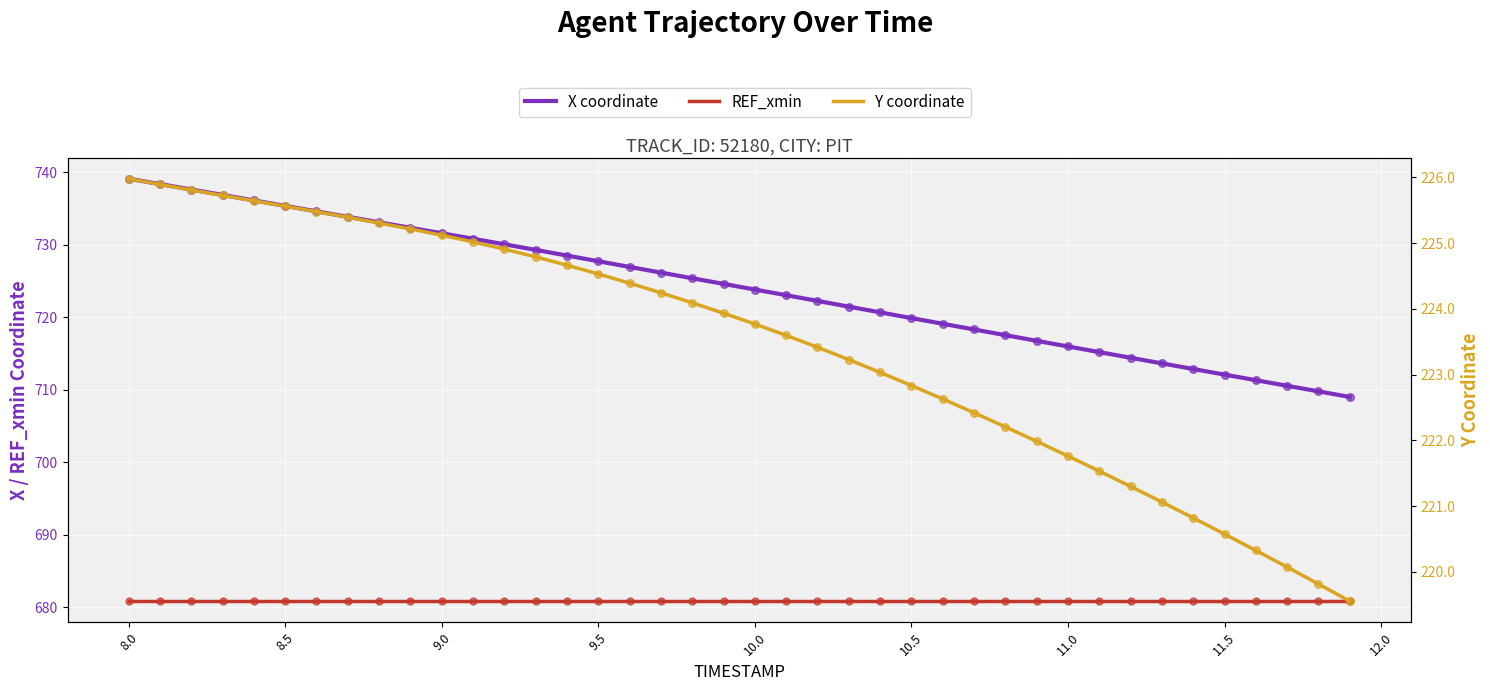

Is the value of X coordinate at 13 greater than the value of Y coordinate at 11?

Yes